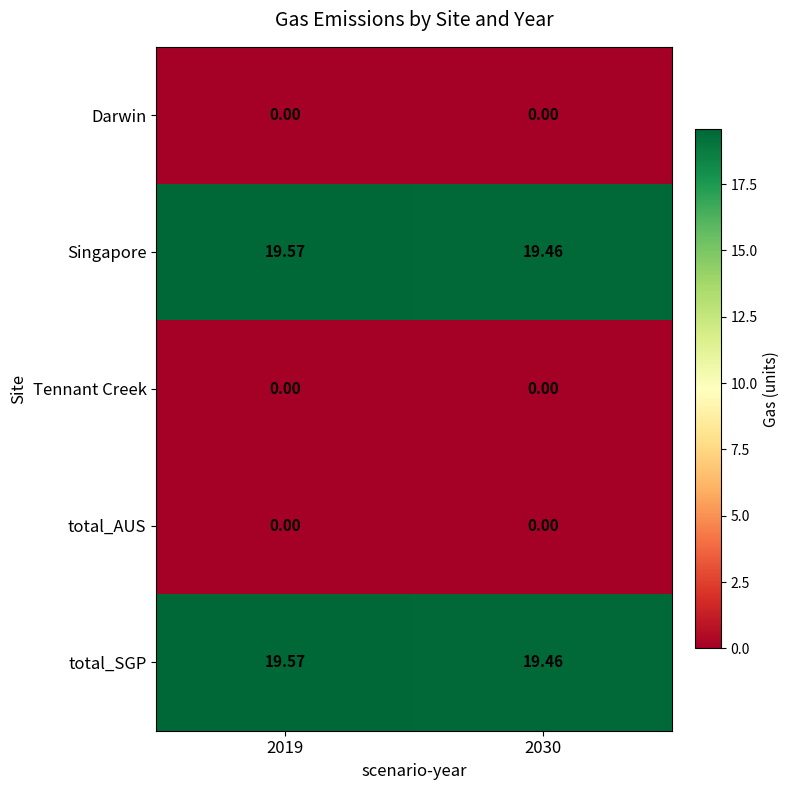

At how many categories does at least one series exceed 6?

2